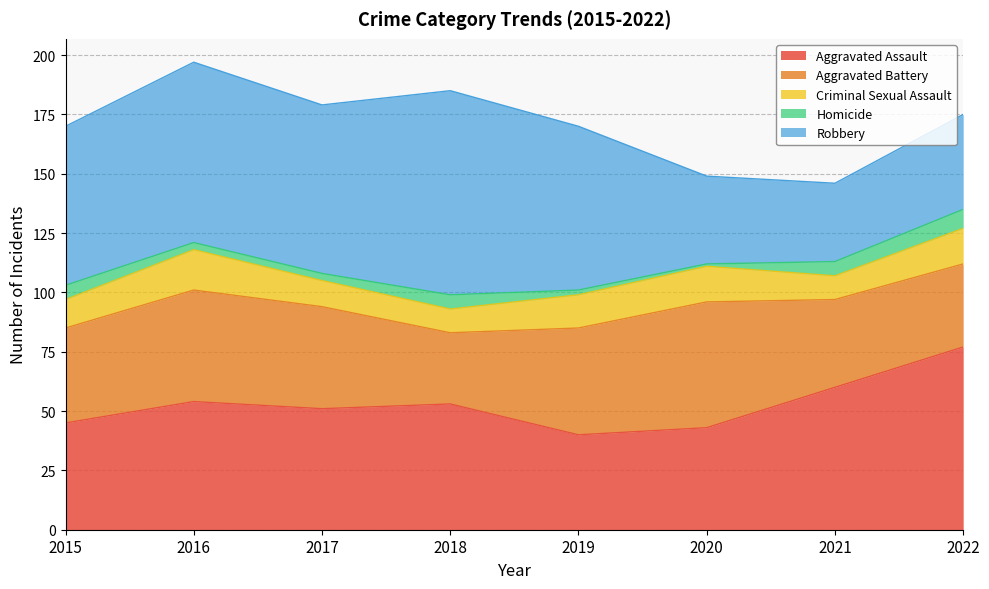

How many distinct data groups are displayed?

5